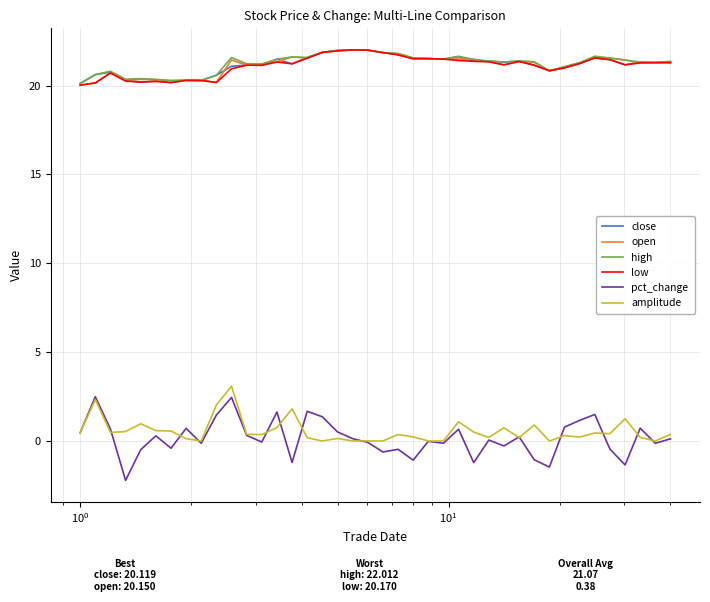

Which series has the widest spread of values?

pct_change